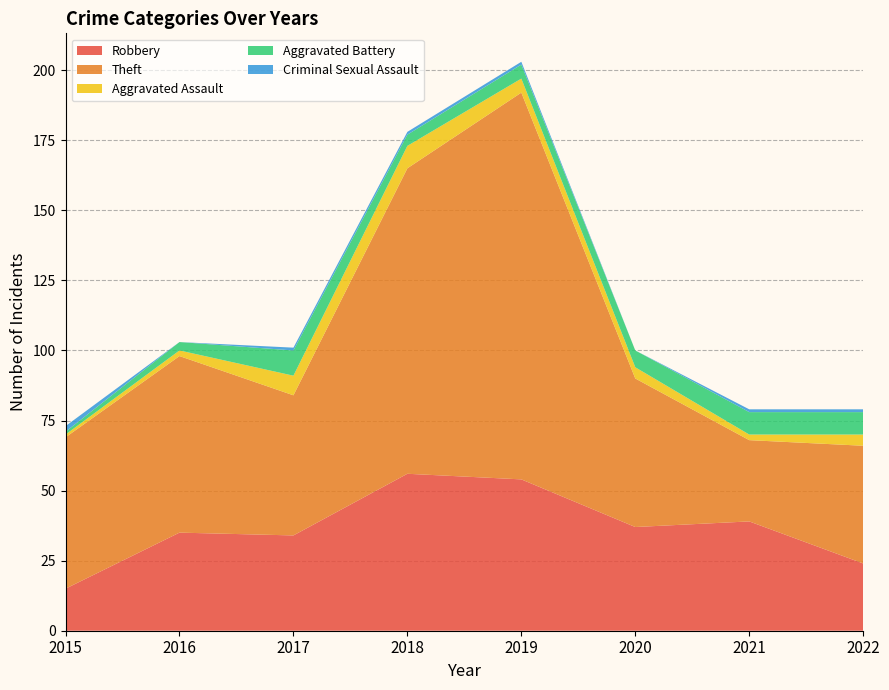

Reading left to right, transcribe all the data shown in this chart.

Robbery: 15	35	34	56	54	37	39	24
Theft: 54	63	50	109	138	53	29	42
Aggravated Assault: 1	2	7	8	5	4	2	4
Aggravated Battery: 1	3	9	4	5	6	8	8
Criminal Sexual Assault: 2	0	1	1	1	0	1	1